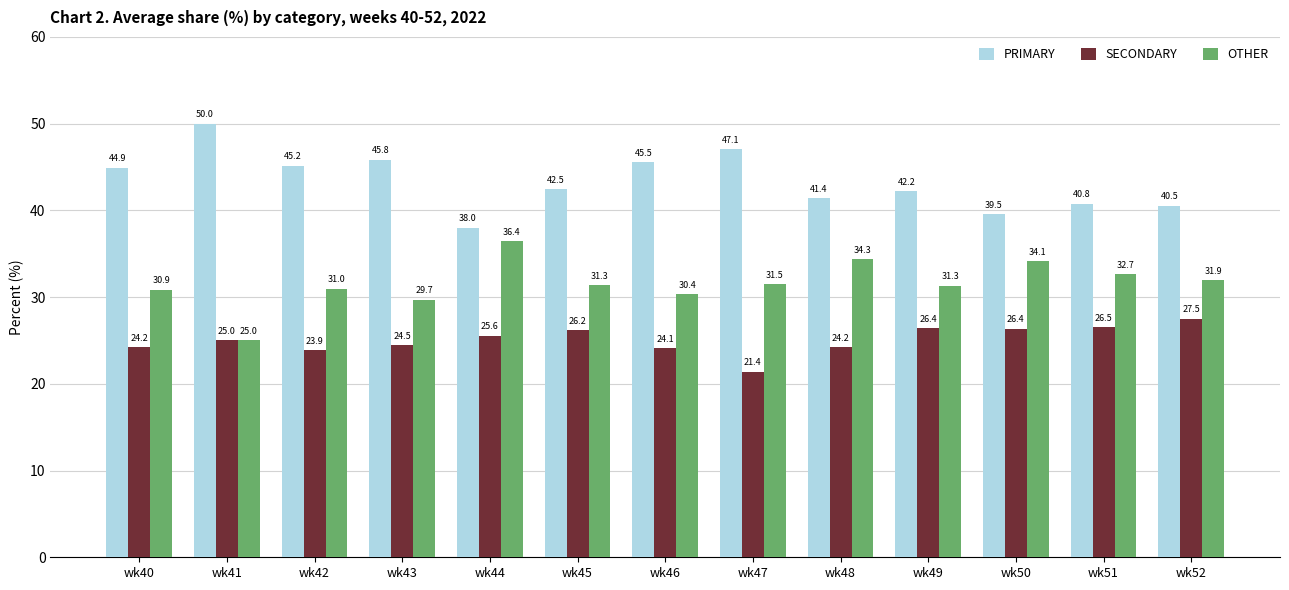

Reading right to left, extract all data points from this chart.

PRIMARY: wk52=40.5	wk51=40.8	wk50=39.5	wk49=42.2	wk48=41.4	wk47=47.1	wk46=45.5	wk45=42.5	wk44=38.0	wk43=45.8	wk42=45.2	wk41=50.0	wk40=44.9
SECONDARY: wk52=27.5	wk51=26.5	wk50=26.4	wk49=26.4	wk48=24.2	wk47=21.4	wk46=24.1	wk45=26.2	wk44=25.6	wk43=24.5	wk42=23.9	wk41=25.0	wk40=24.2
OTHER: wk52=31.9	wk51=32.7	wk50=34.1	wk49=31.3	wk48=34.3	wk47=31.5	wk46=30.4	wk45=31.3	wk44=36.4	wk43=29.7	wk42=31.0	wk41=25.0	wk40=30.9